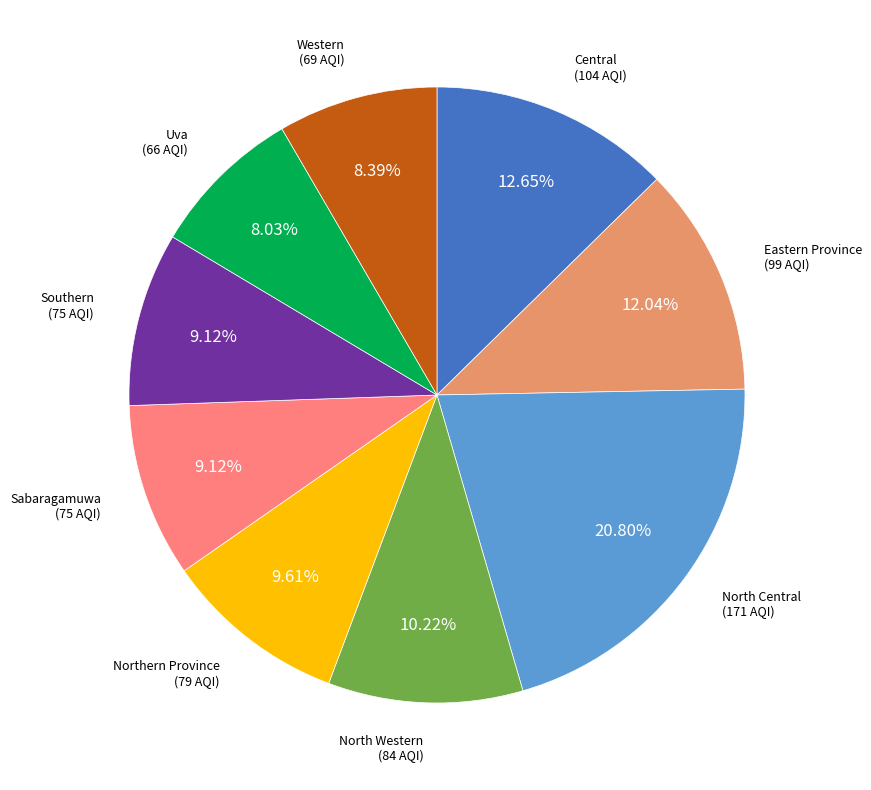

How many segments does this pie chart have?

9